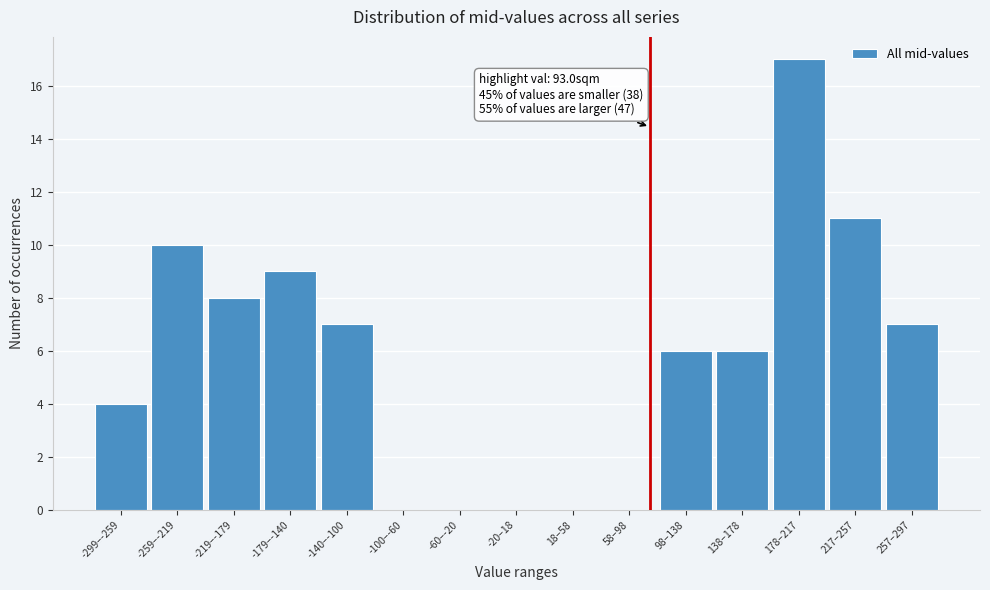

Reading left to right, transcribe all the data shown in this chart.

-299–-259=4	-259–-219=10	-219–-179=8	-179–-140=9	-140–-100=7	-100–-60=0	-60–-20=0	-20–18=0	18–58=0	58–98=0	98–138=6	138–178=6	178–217=17	217–257=11	257–297=7